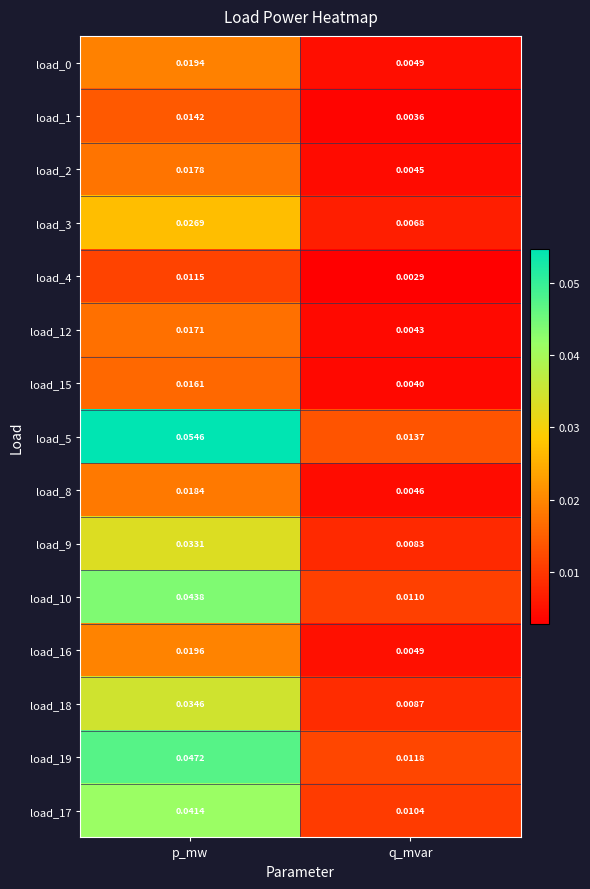

Which series has the largest range (max minus min)?

load_5